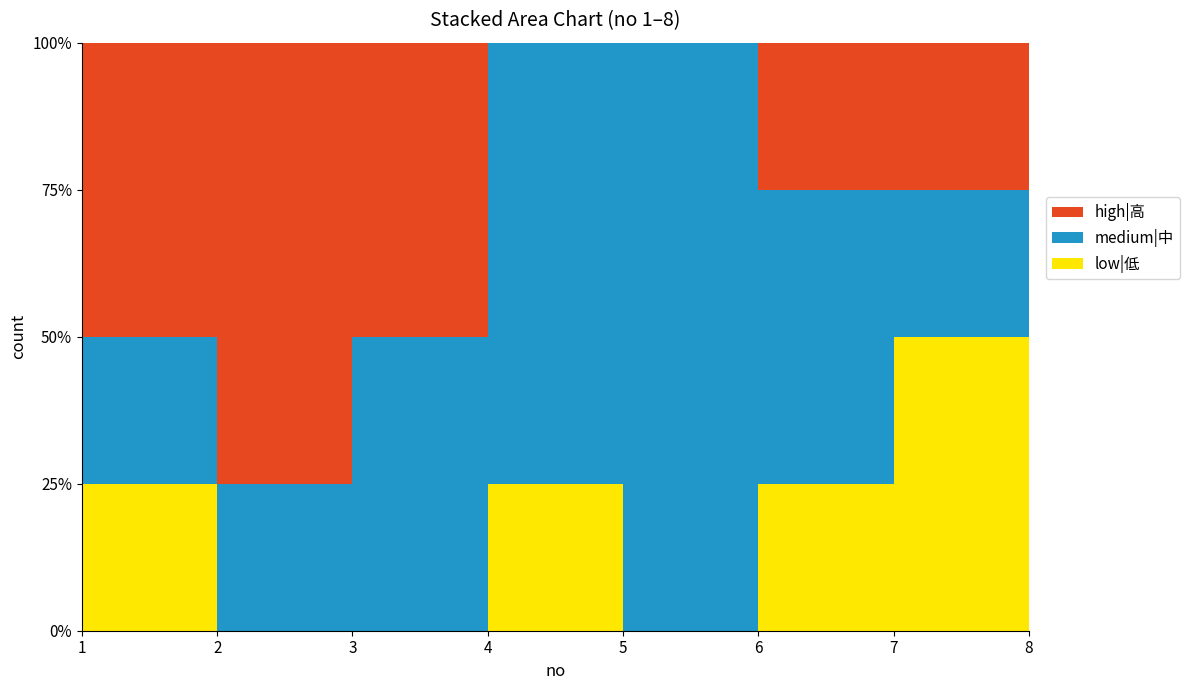

Which series has the largest range (max minus min)?

medium|中